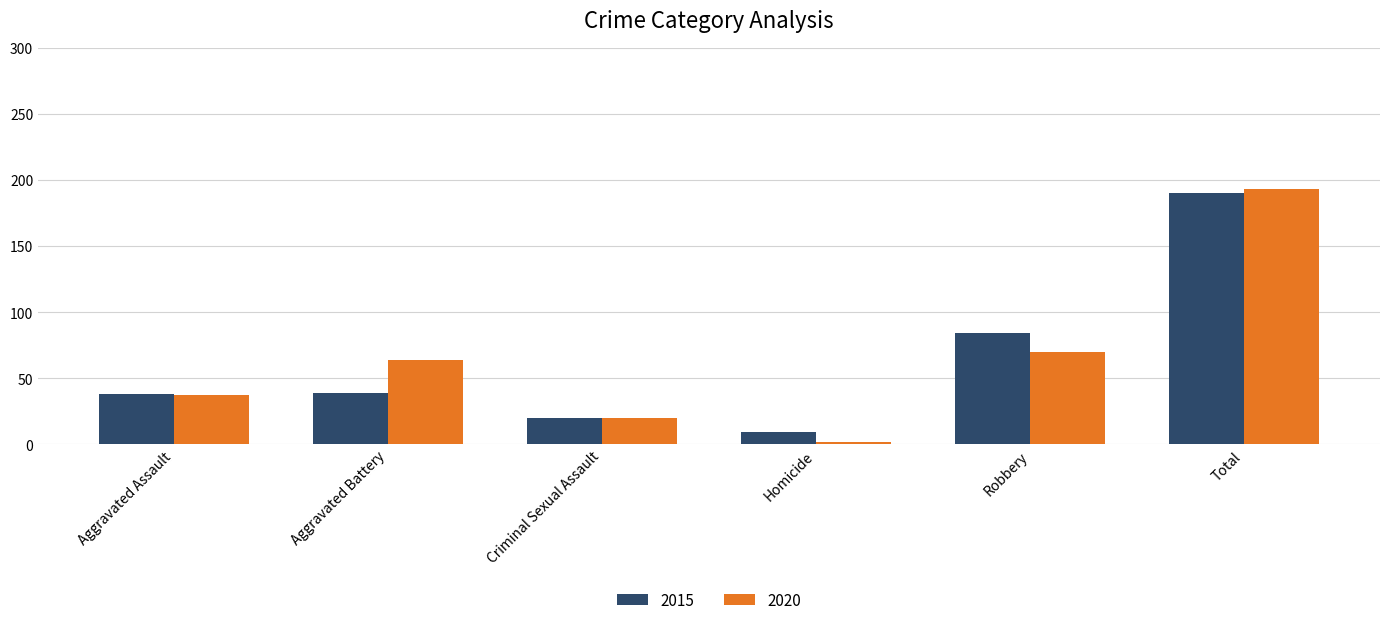

What are all the series names shown in the legend?

2015, 2020